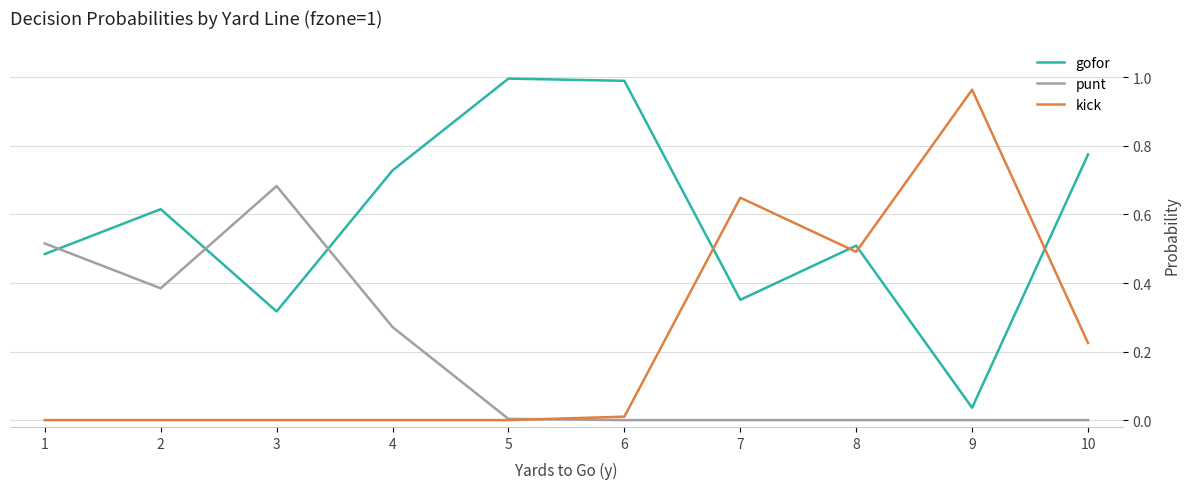

Between 3 and 8, which series saw the biggest shift?

punt